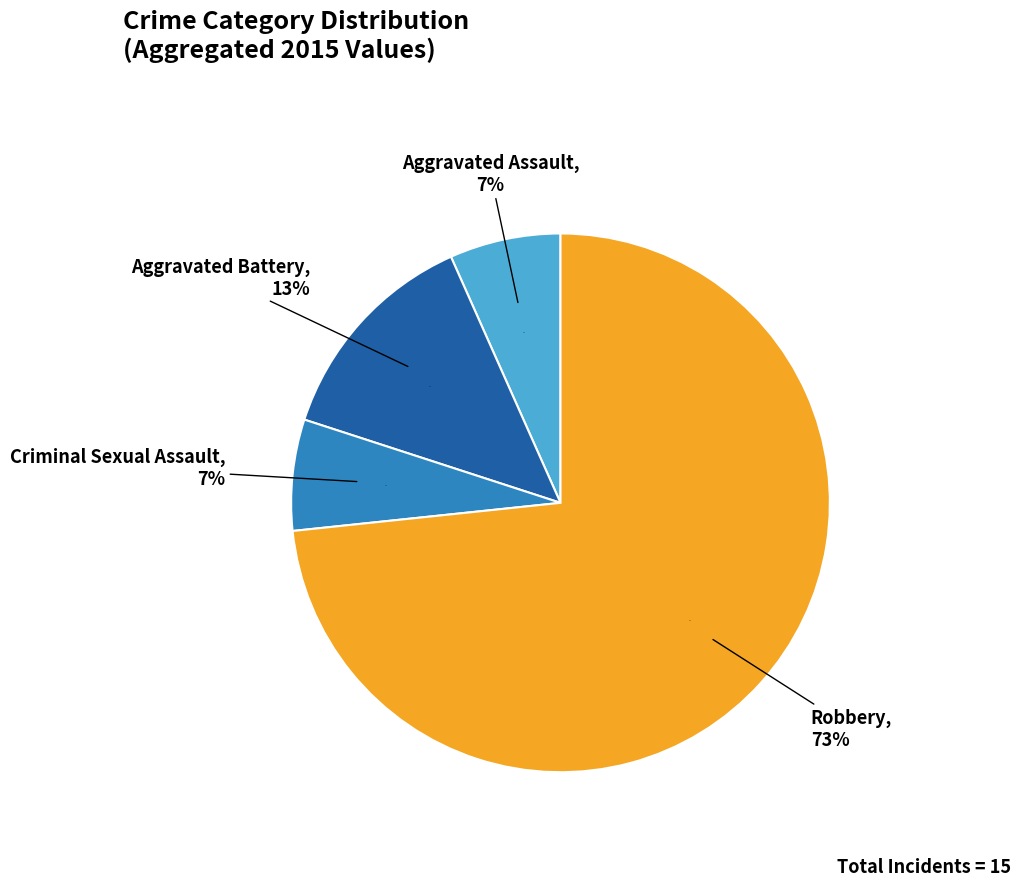

The Aggravated Battery slice represents 4% of the pie. True or false?

False